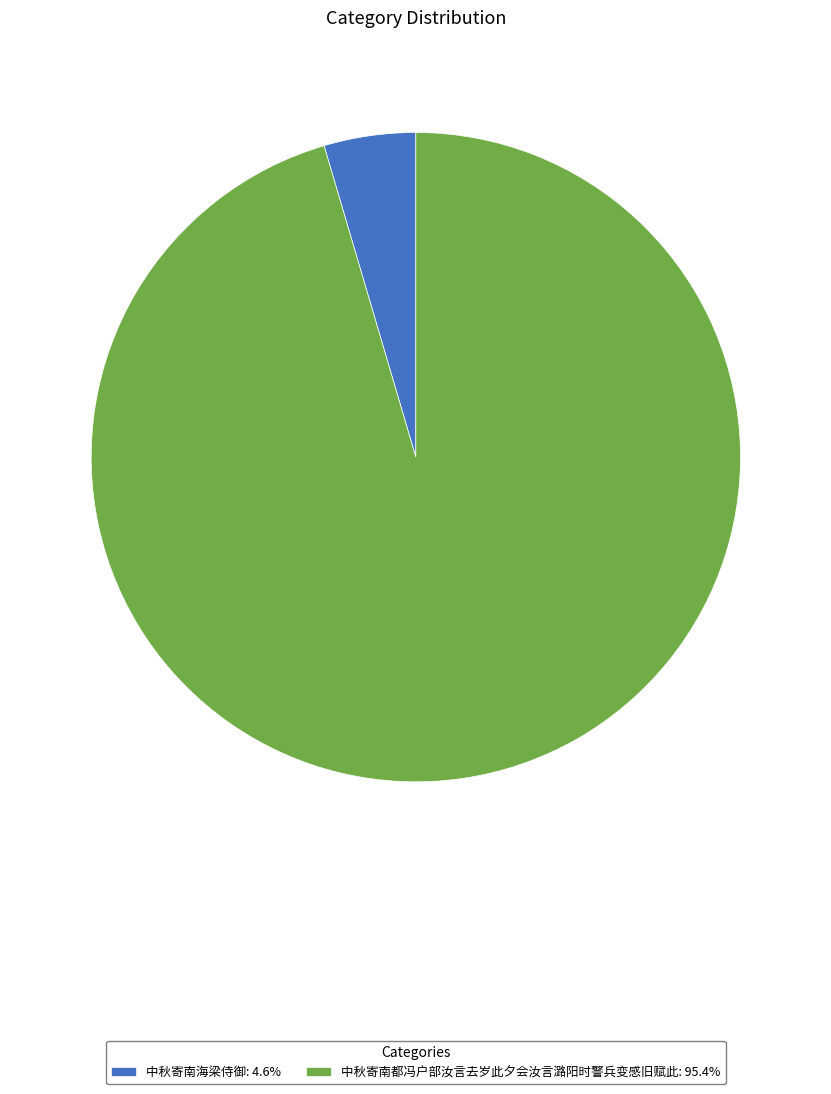

Which slice represents more than half of the pie?

中秋寄南都冯户部汝言去岁此夕会汝言潞阳时警兵变感旧赋此